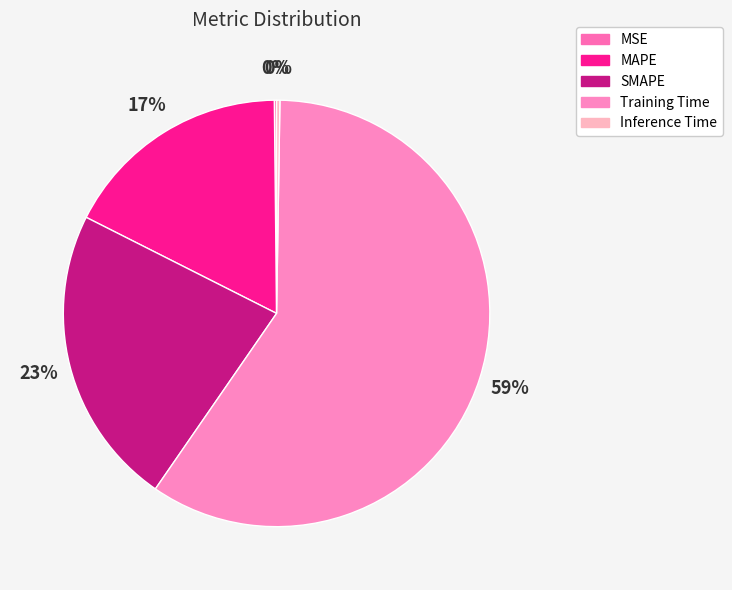

True or false: Inference Time accounts for 0% of the total.

True